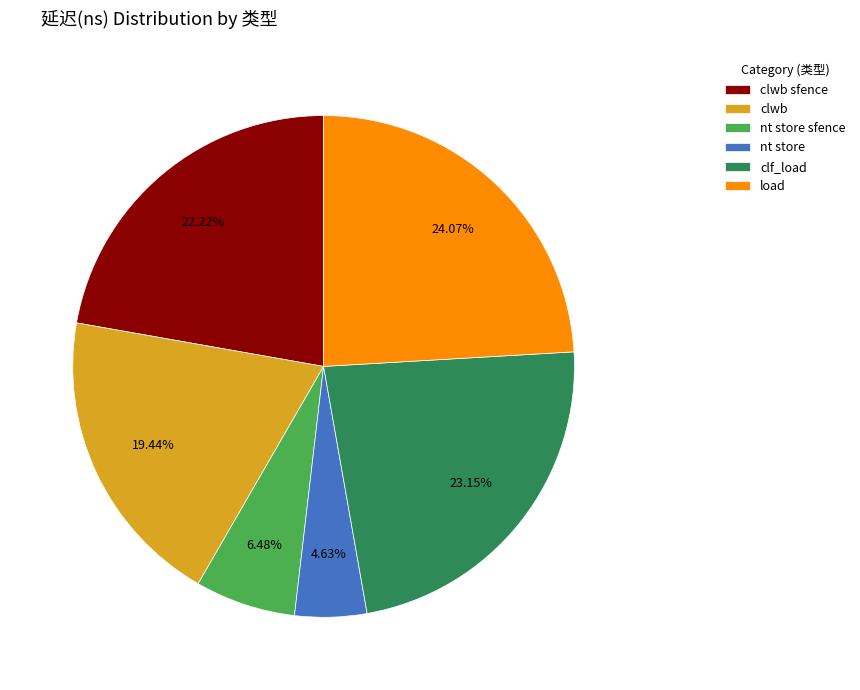

To the nearest percent, what is the combined percentage of nt store and clwb sfence?

27%